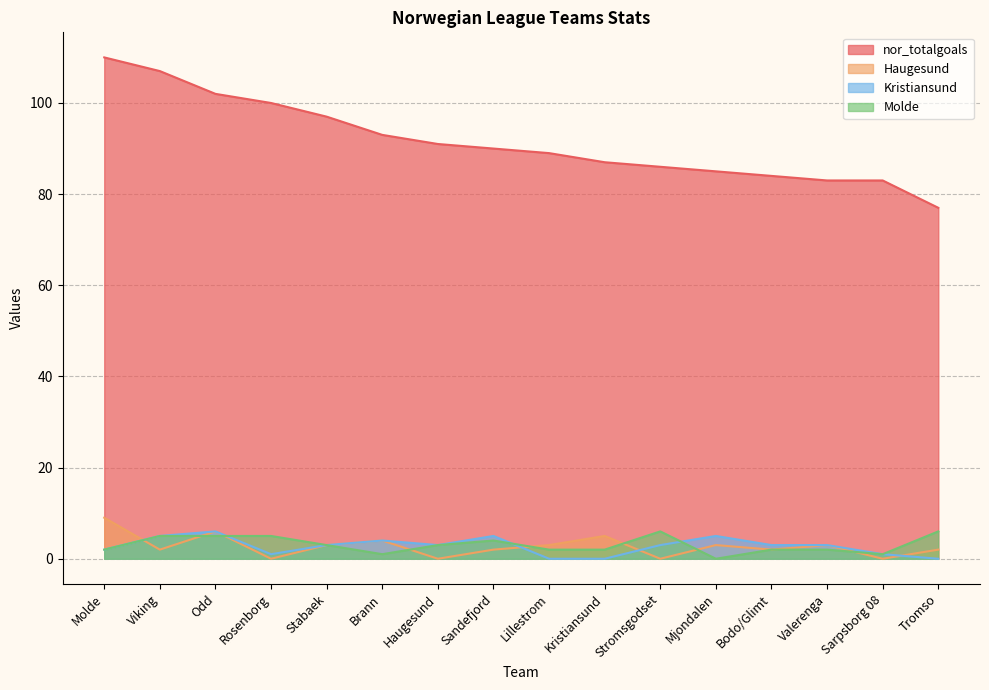

How many values in the Haugesund series are below 3?

8